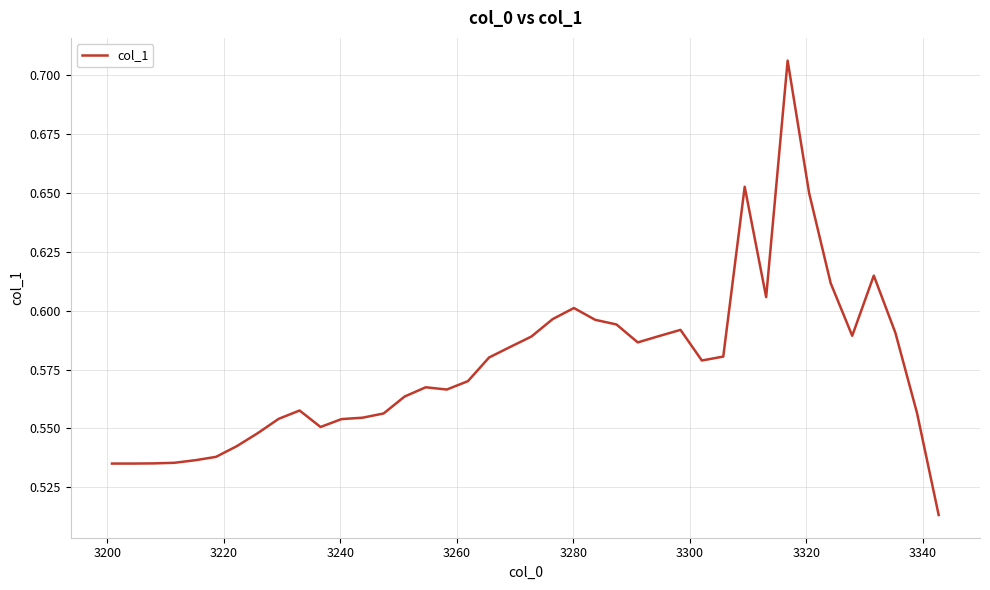

What is the difference between the maximum and minimum values?

0.2